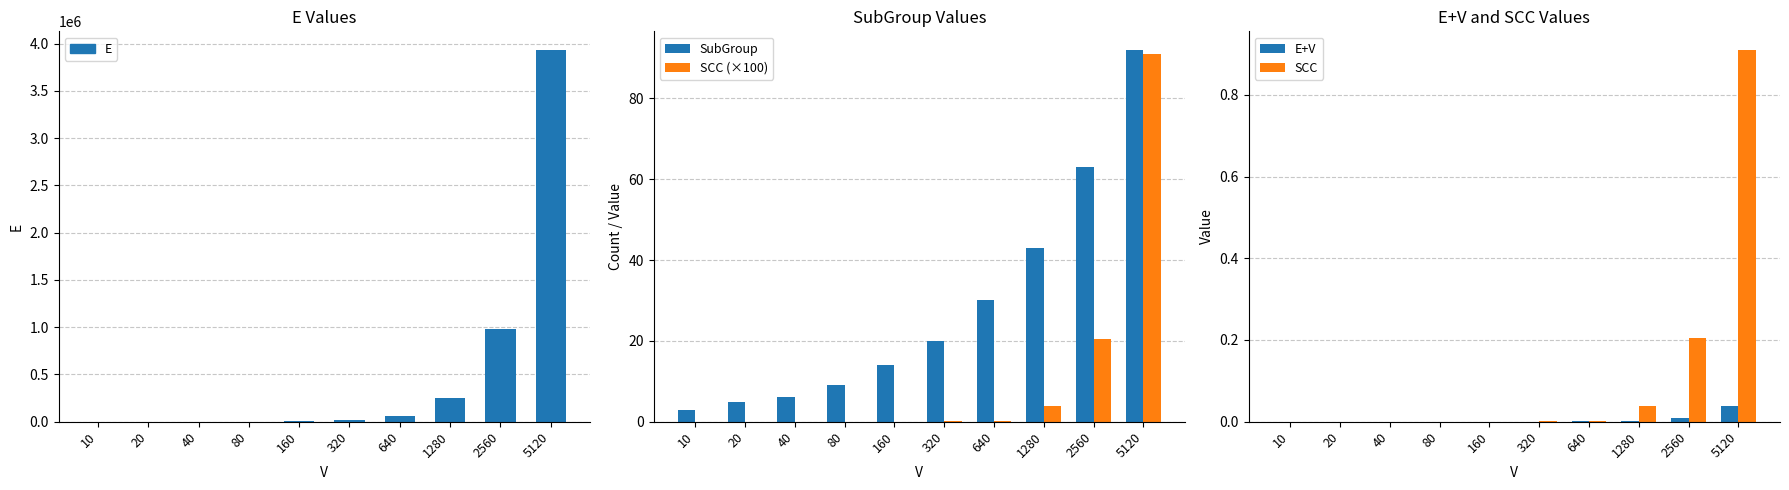

What is the greatest value displayed?

3934372.0